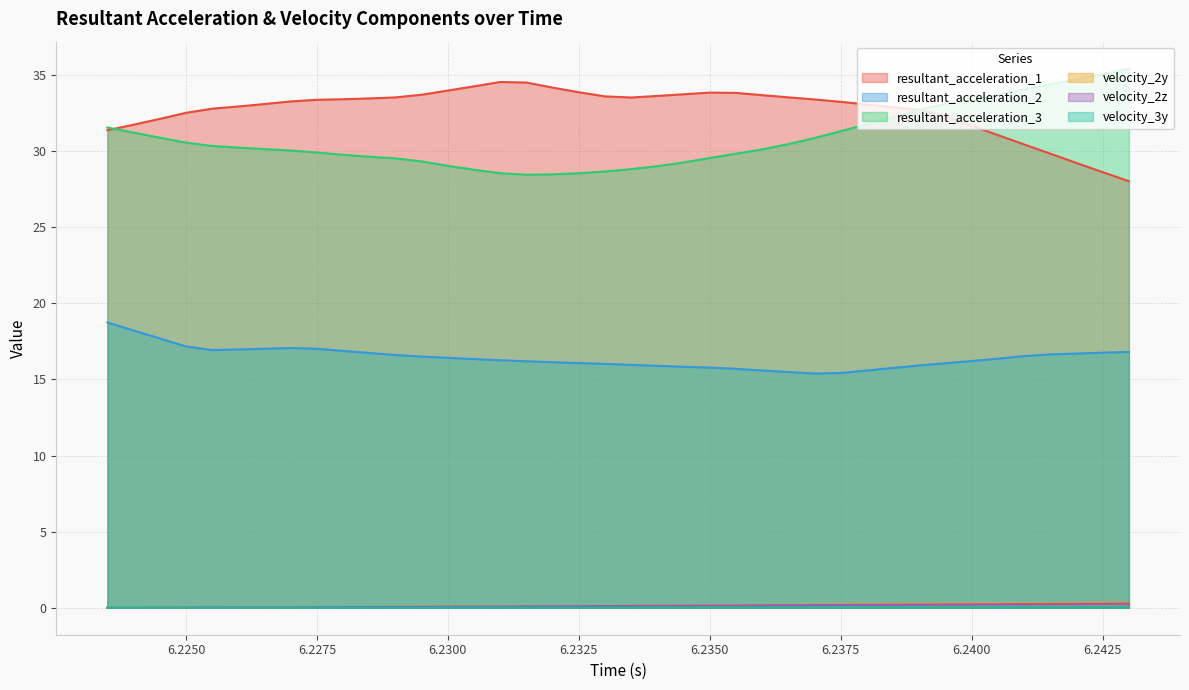

How many values in the resultant_acceleration_1 series are below 33?

16